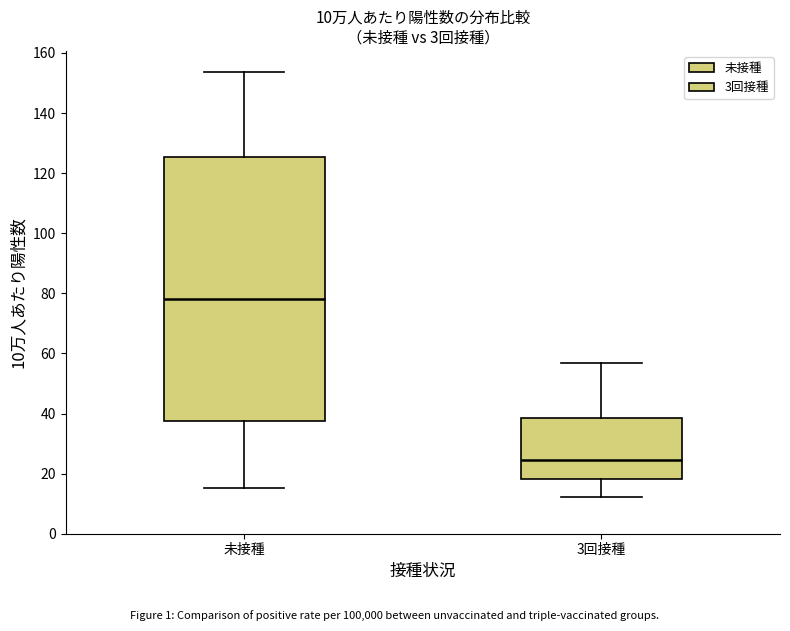

Which box's median line is the lowest?

3回接種